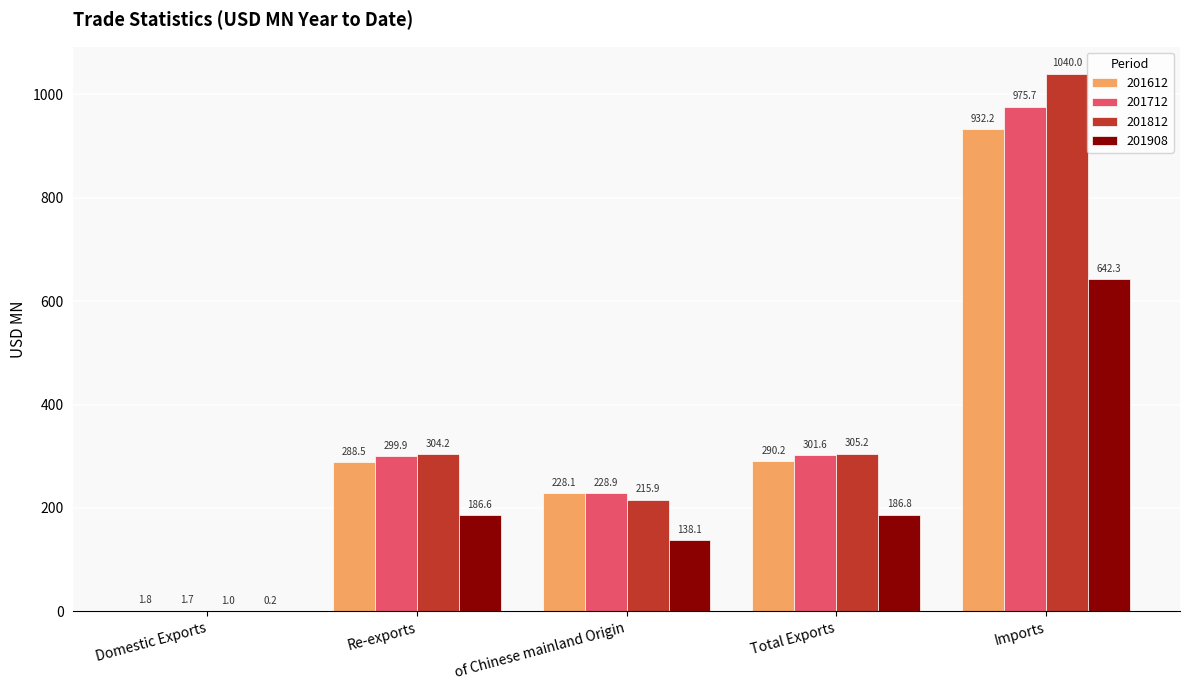

Which series has the largest total across all categories?

201812